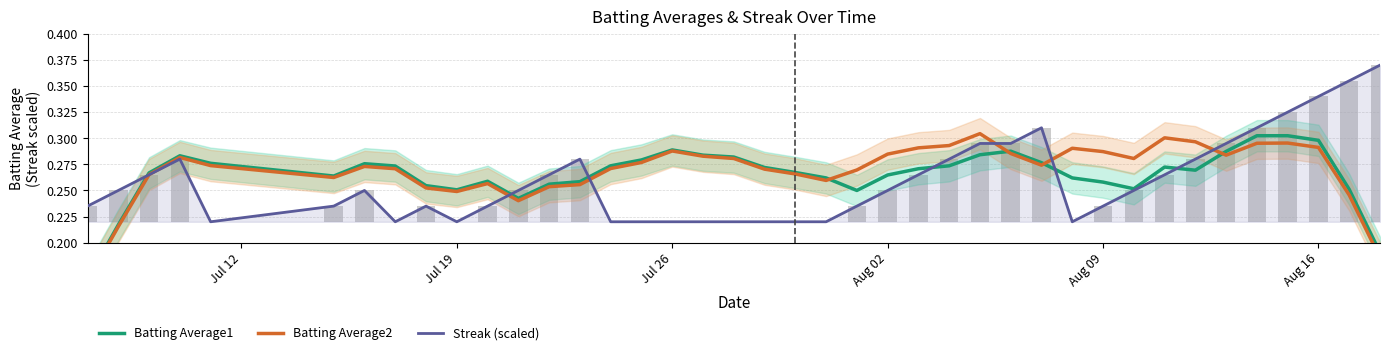

Count the number of categories in the chart.

40